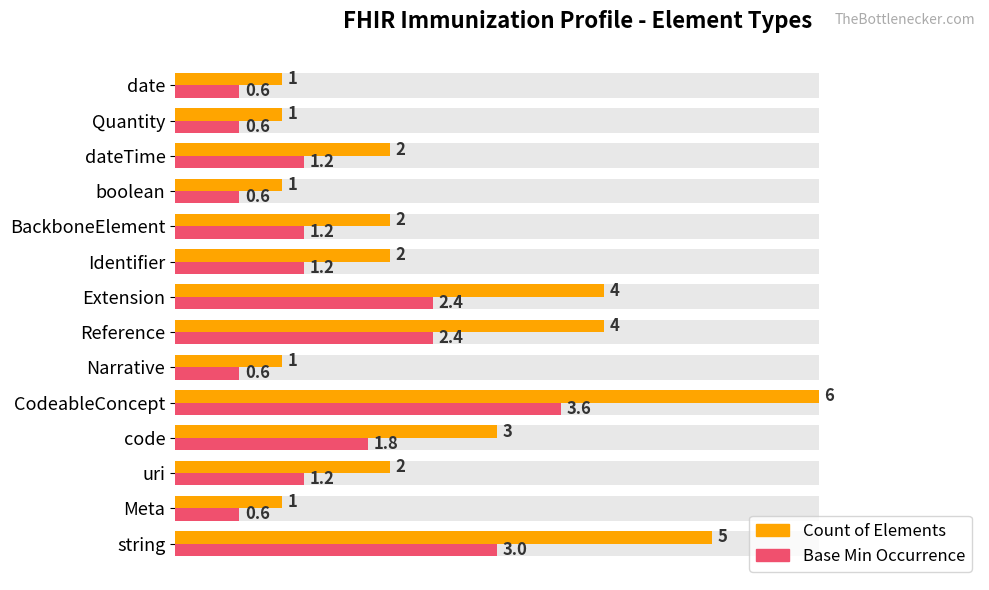

What is the maximum value for Base Min Occurrence?

3.6